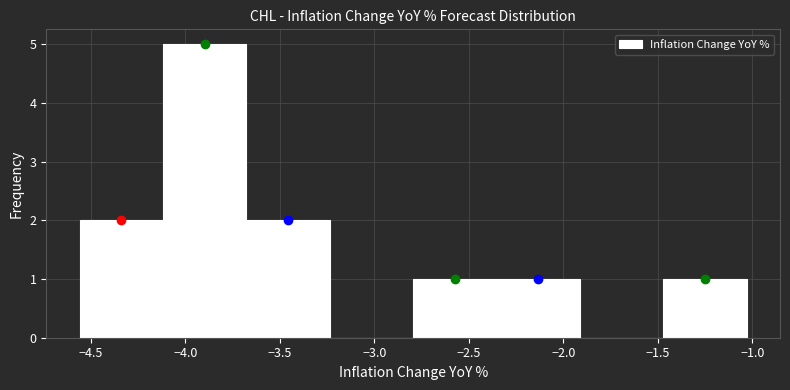

What is the height of the bar covering -2.35 to -1.90 on the x-axis? Neither the bar edges nor the heights are printed on the chart, so give them approximately, as read against the axes.

1